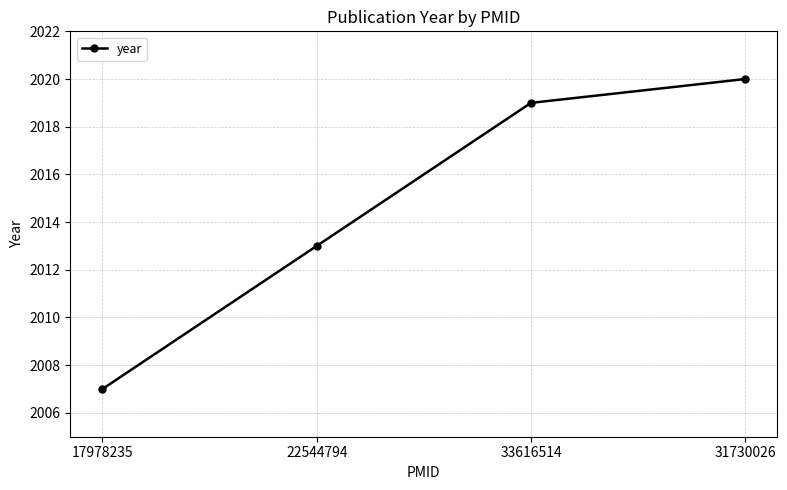

True or false: there are more than 1 points higher than both neighbors.

False